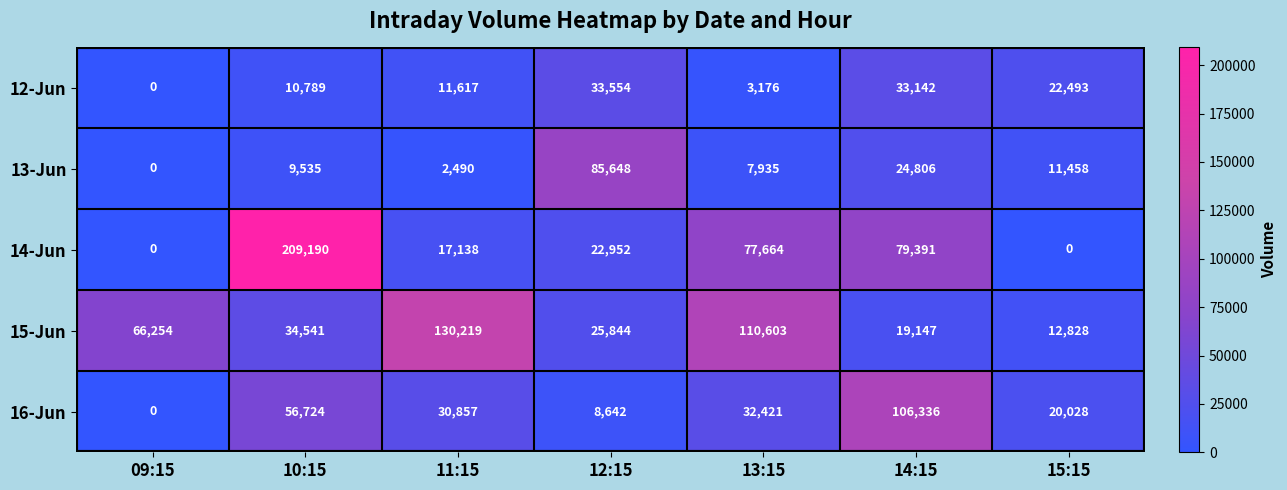

Rank the series by their maximum value, from highest to lowest.

14-Jun, 15-Jun, 16-Jun, 13-Jun, 12-Jun